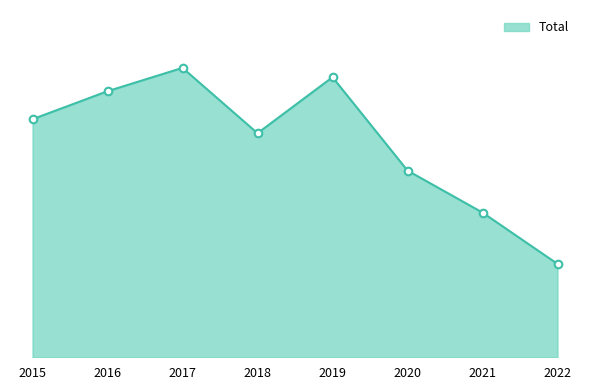

What is the ratio of the value at 2021 to the value at 2022?

1.6